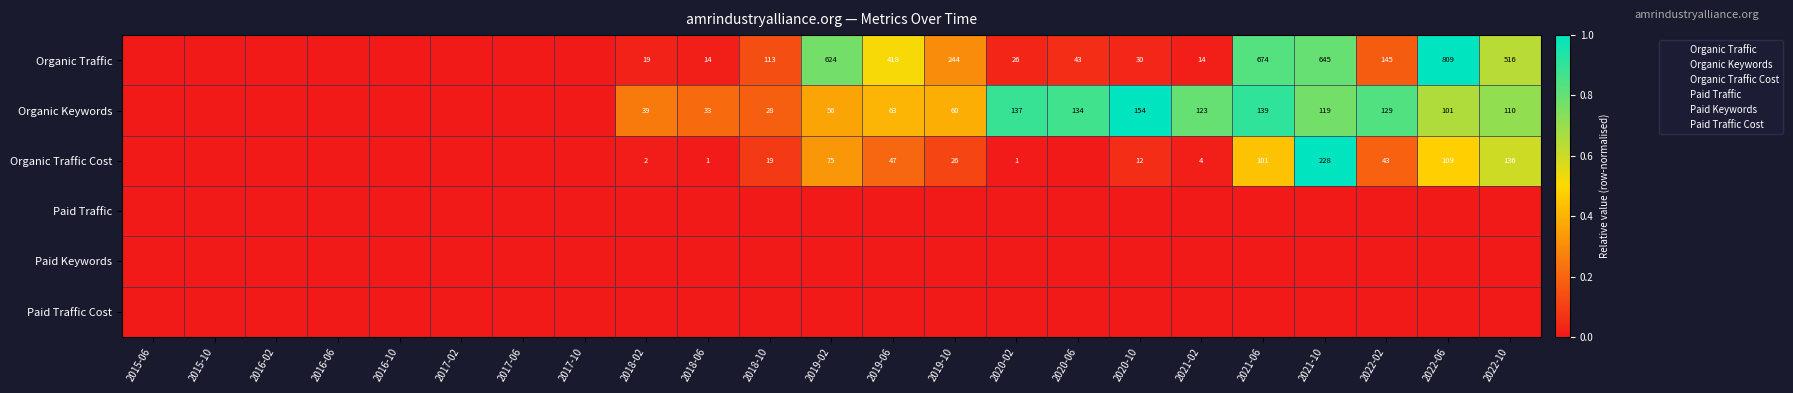

True or false: Organic Keywords has a value of 161 at 2022-06.

False